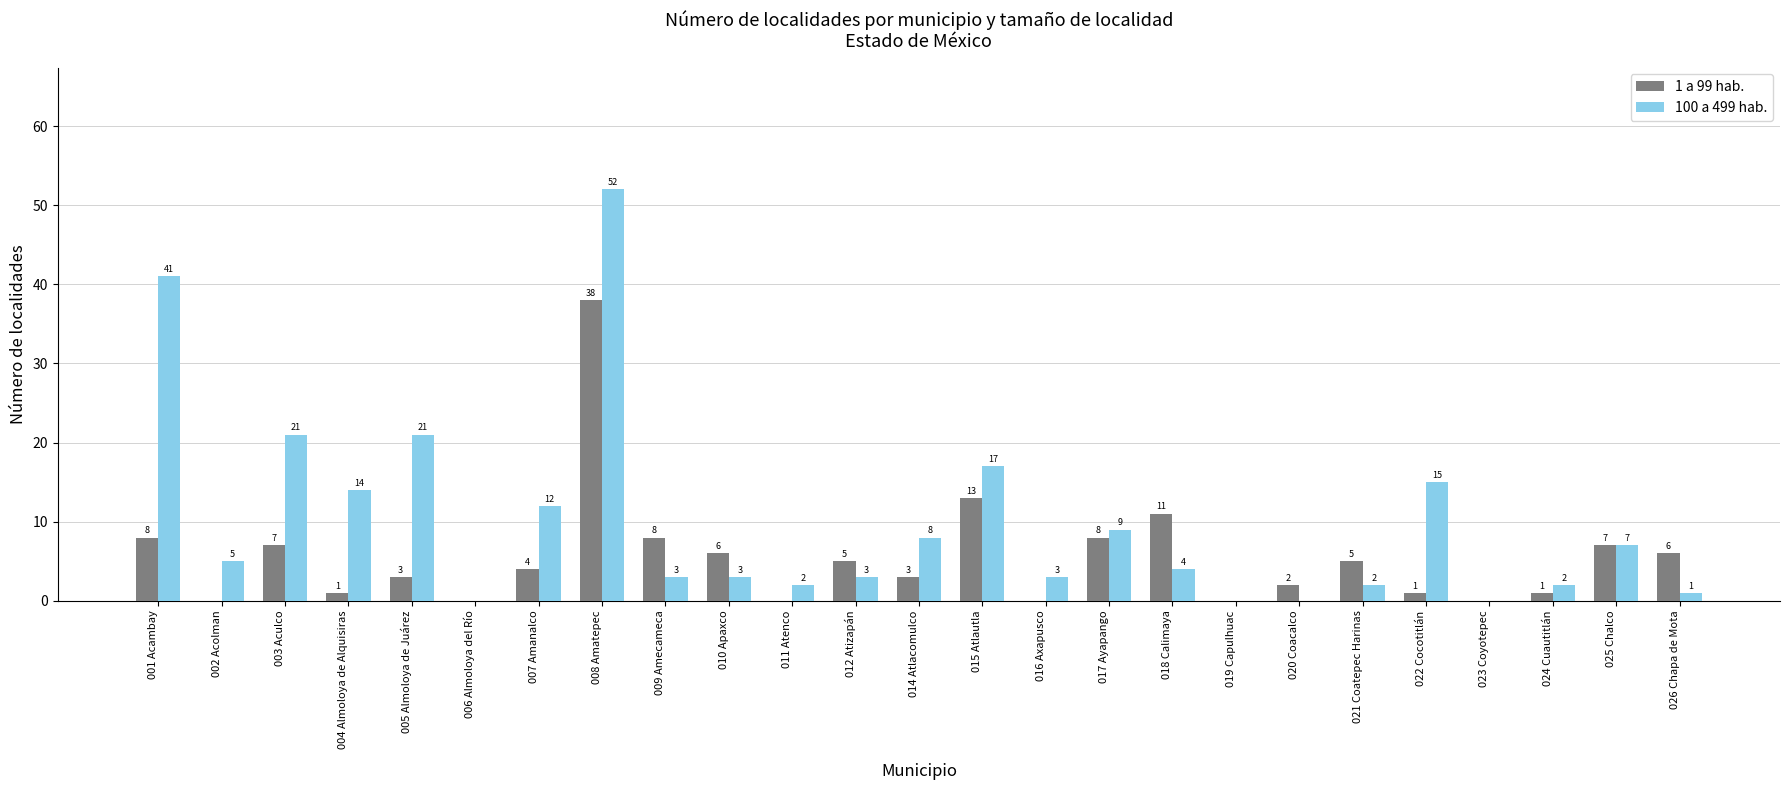

The value of 100 a 499 hab. at 018 Calimaya is 4. True or false?

True